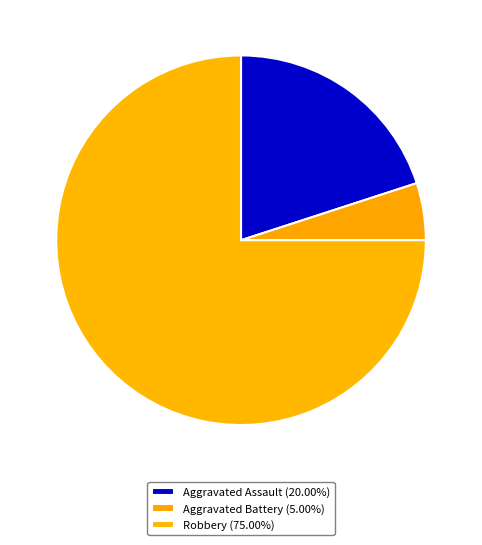

What is the ratio of the value at Aggravated Assault to the value at Robbery?

0.3